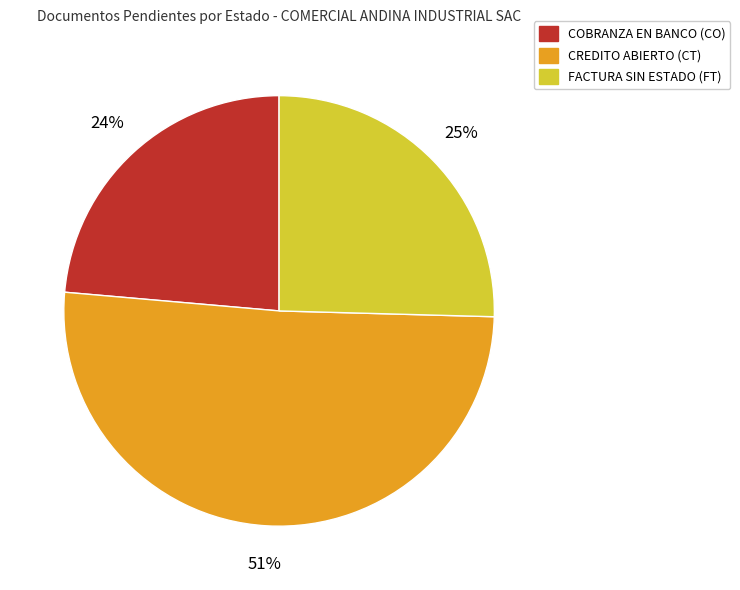

To the nearest percent, what is the average slice percentage?

33%